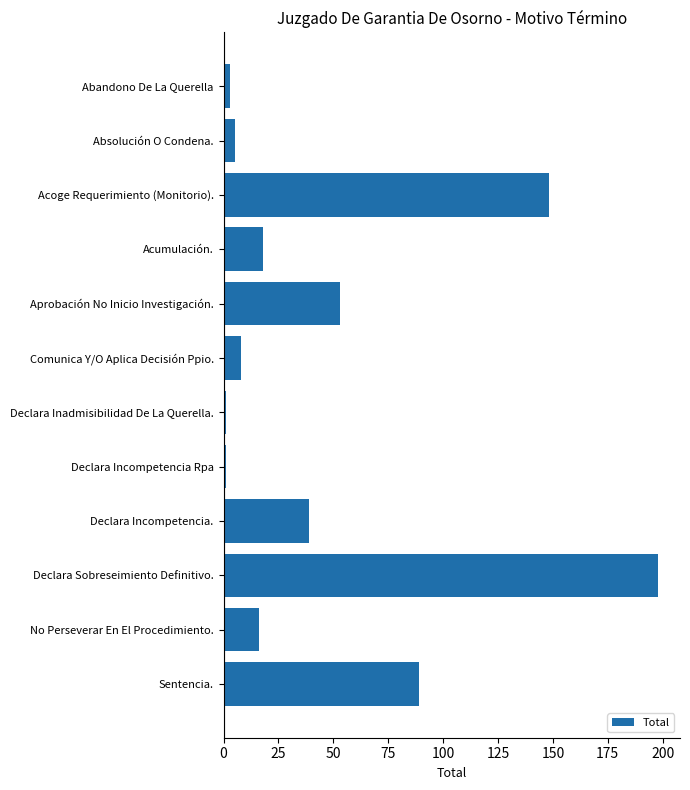

What is the greatest value displayed?

198